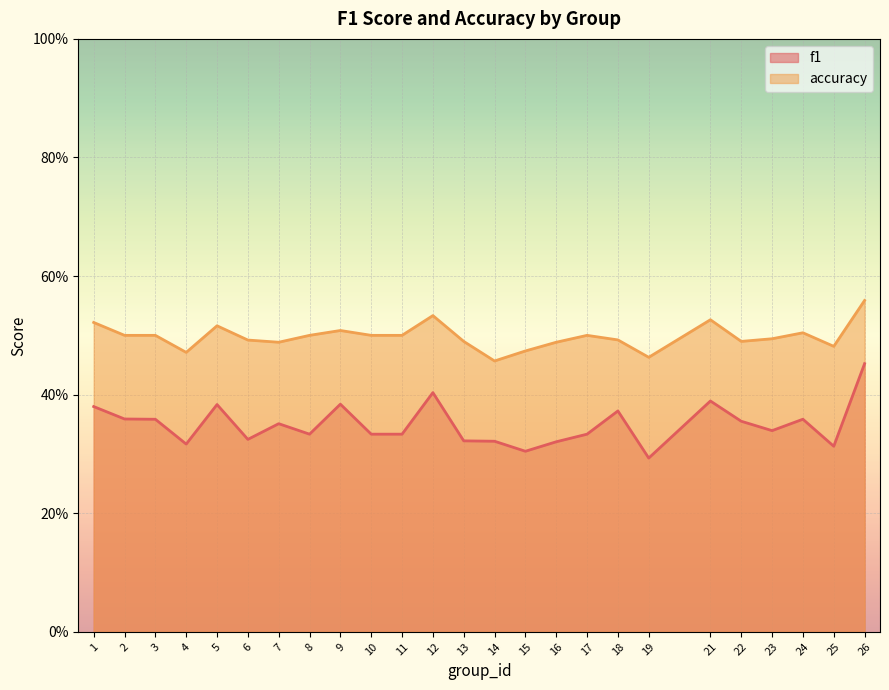

Which has a higher value, 17 or 13?

17